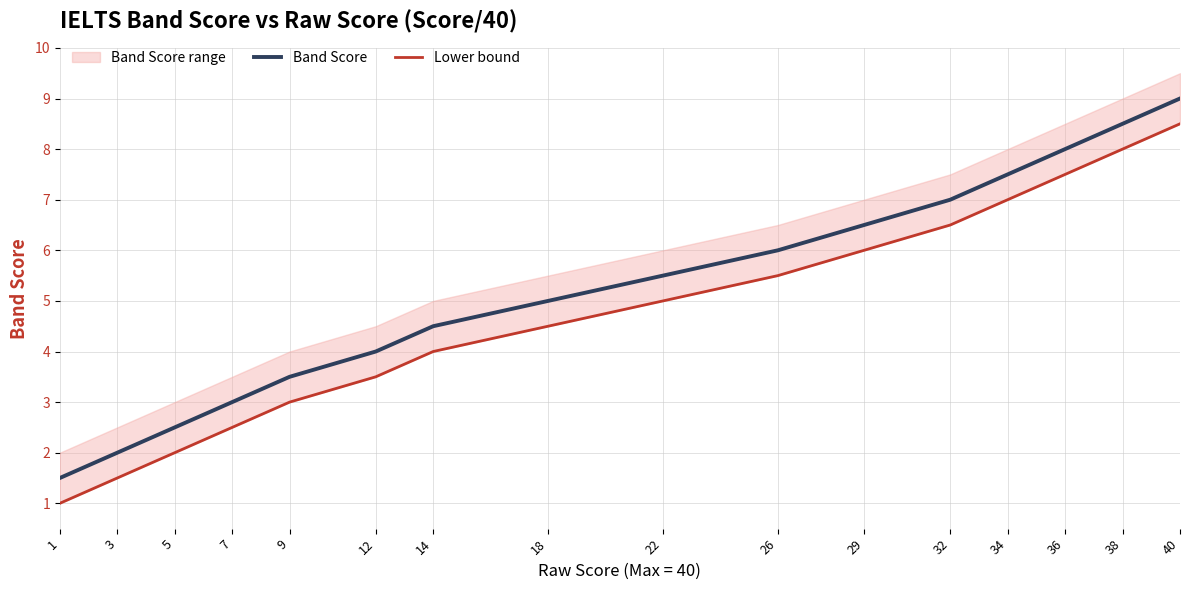

Where does the Band Score series first go above 5?

22